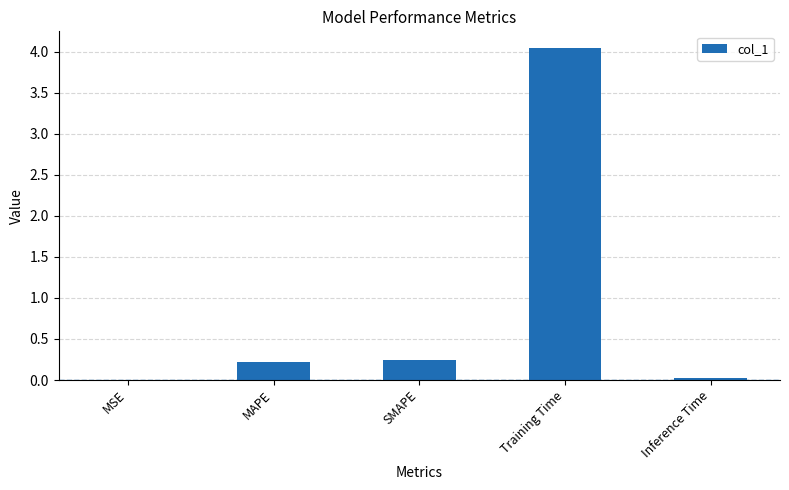

The value at Inference Time is 0.0. True or false?

True